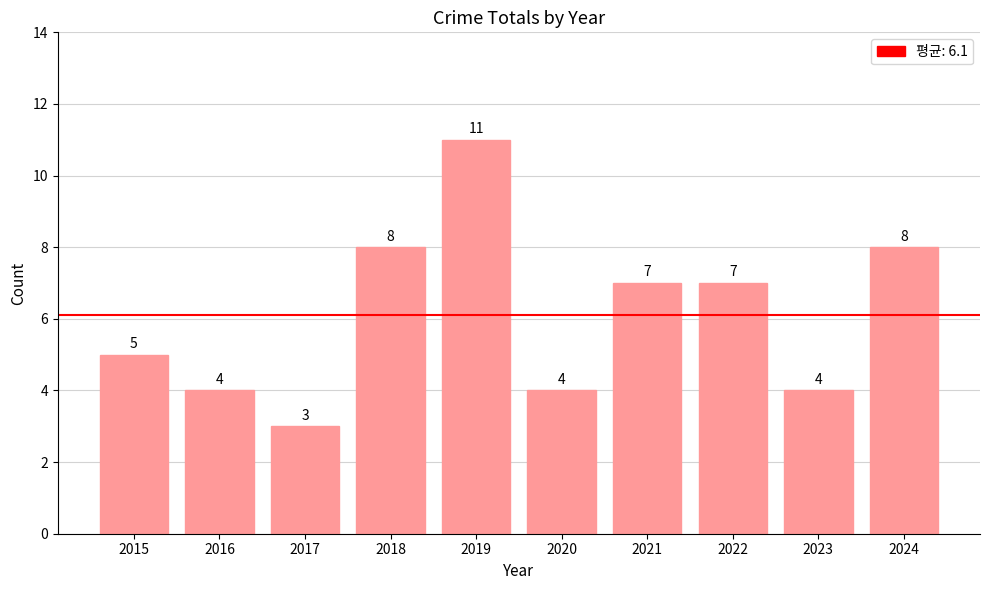

Count the values in the range 4 to 8.

8